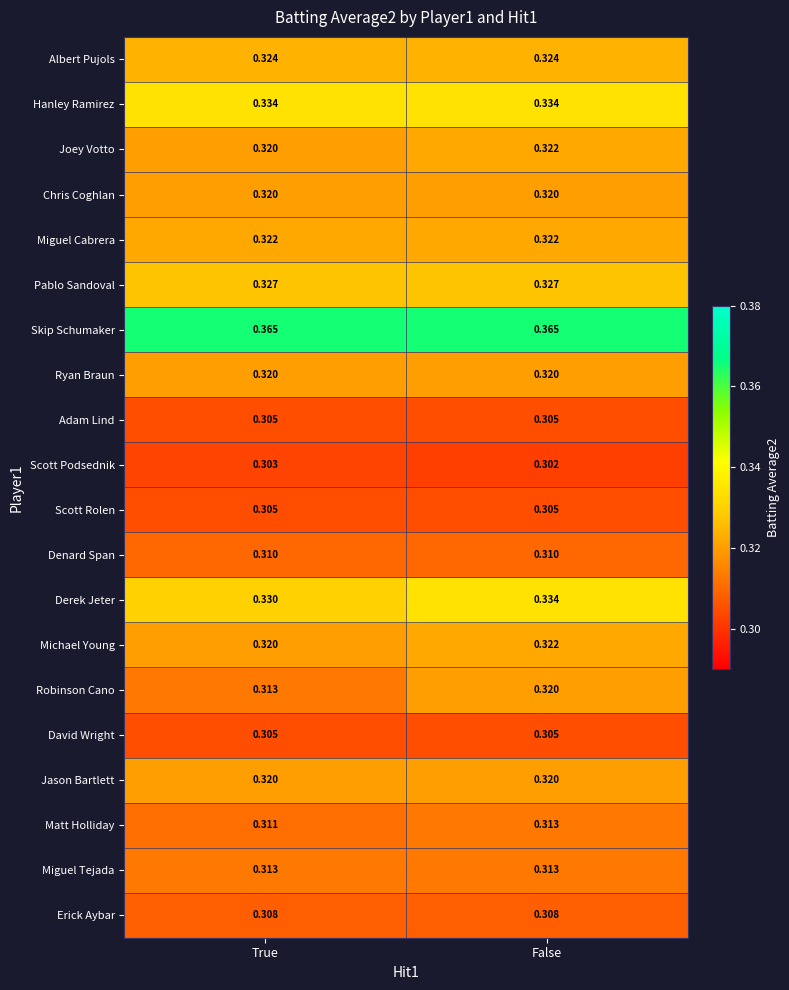

Which series changed the most between True and False?

Robinson Cano